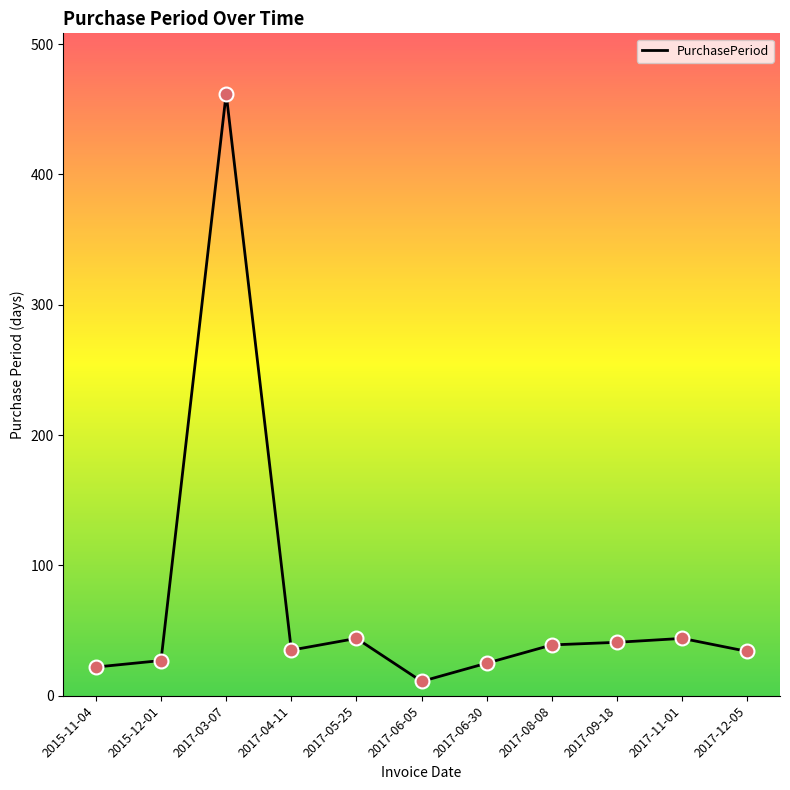

Between 2017-06-30 and 2017-03-07, which is larger?

2017-03-07